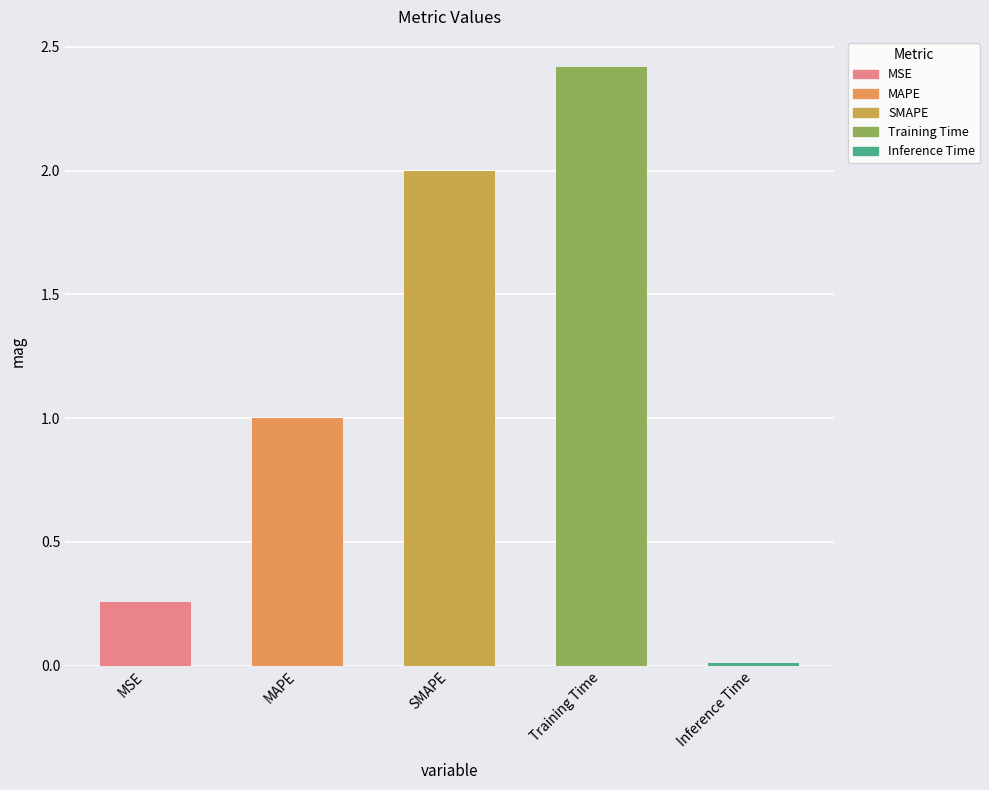

What is the average value?

1.1